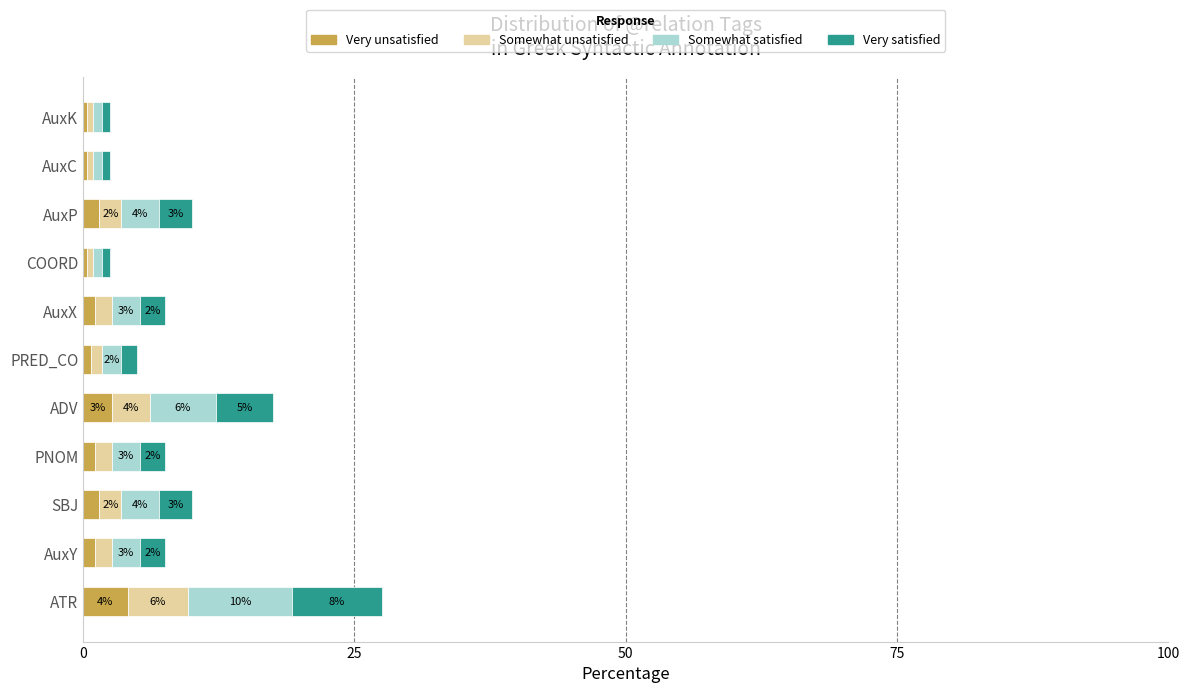

At which category is the sum across all series the highest?

ATR